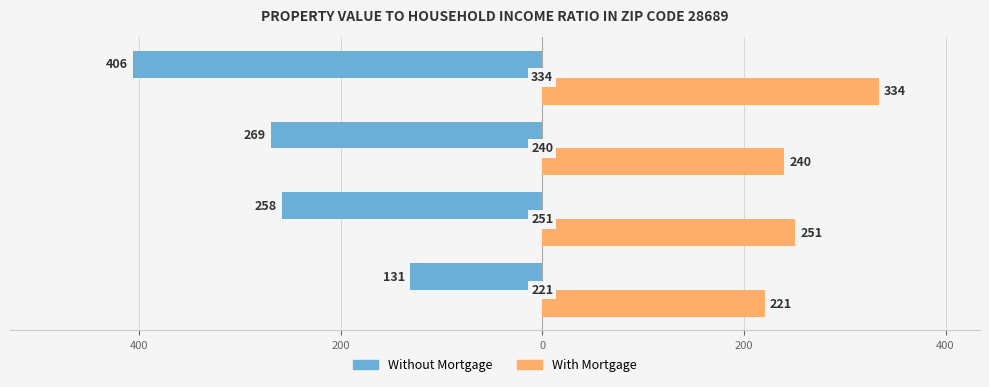

What are all the series names shown in the legend?

Without Mortgage, With Mortgage